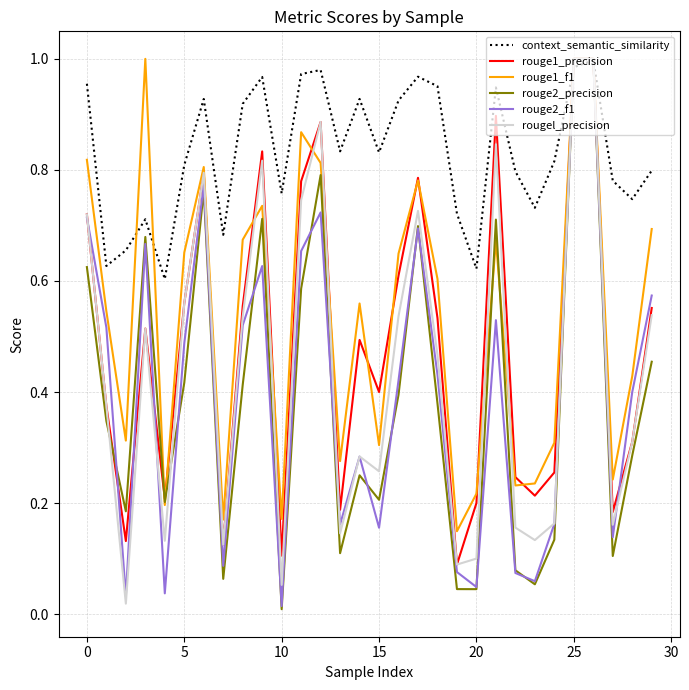

What are all the series names shown in the legend?

context_semantic_similarity, rouge1_precision, rouge1_f1, rouge2_precision, rouge2_f1, rougel_precision